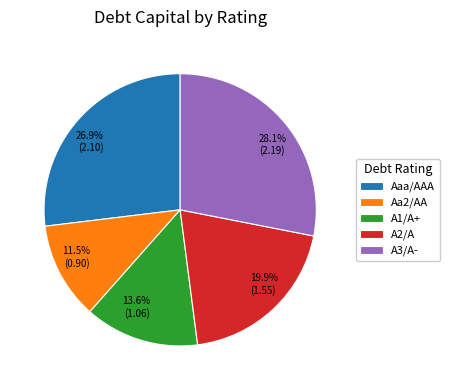

Does A1/A+ represent more than half of the total?

No